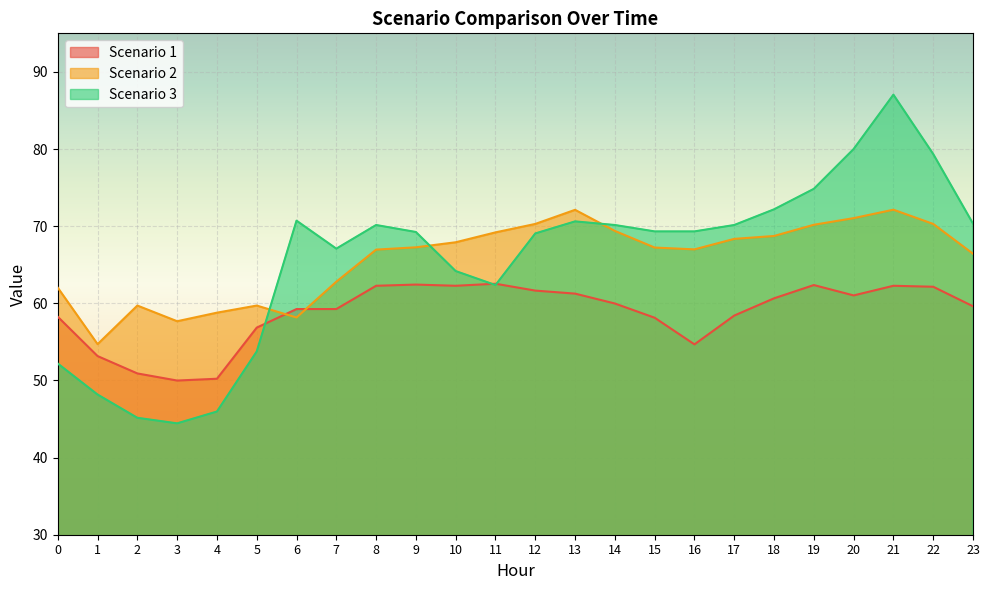

What value does the Scenario 3 series have at 16?

69.3